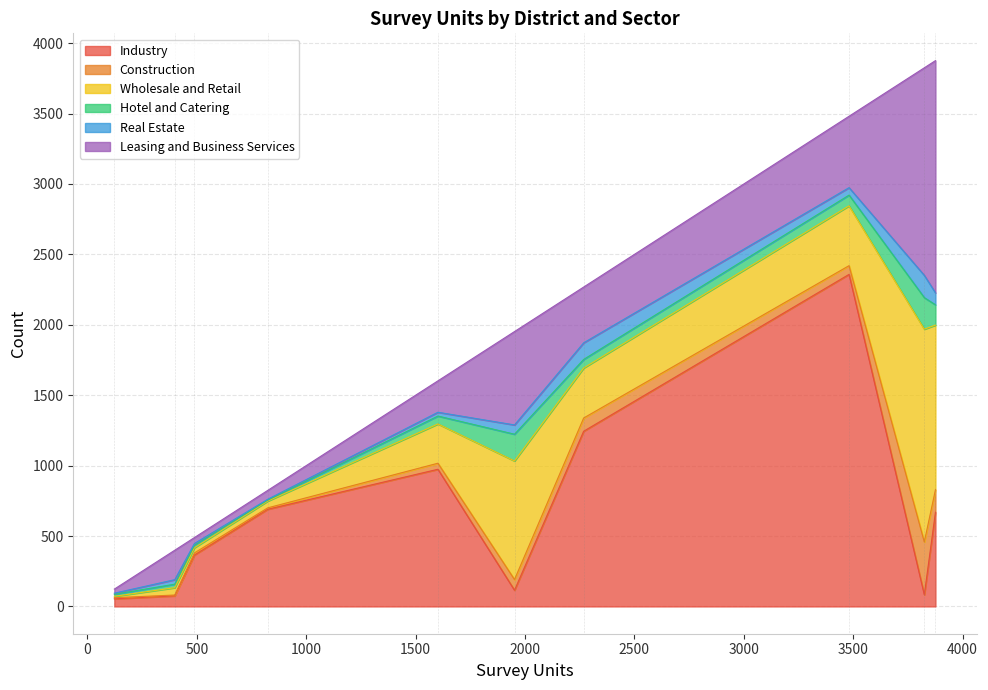

What are all the series names shown in the legend?

Industry, Construction, Wholesale and Retail, Hotel and Catering, Real Estate, Leasing and Business Services